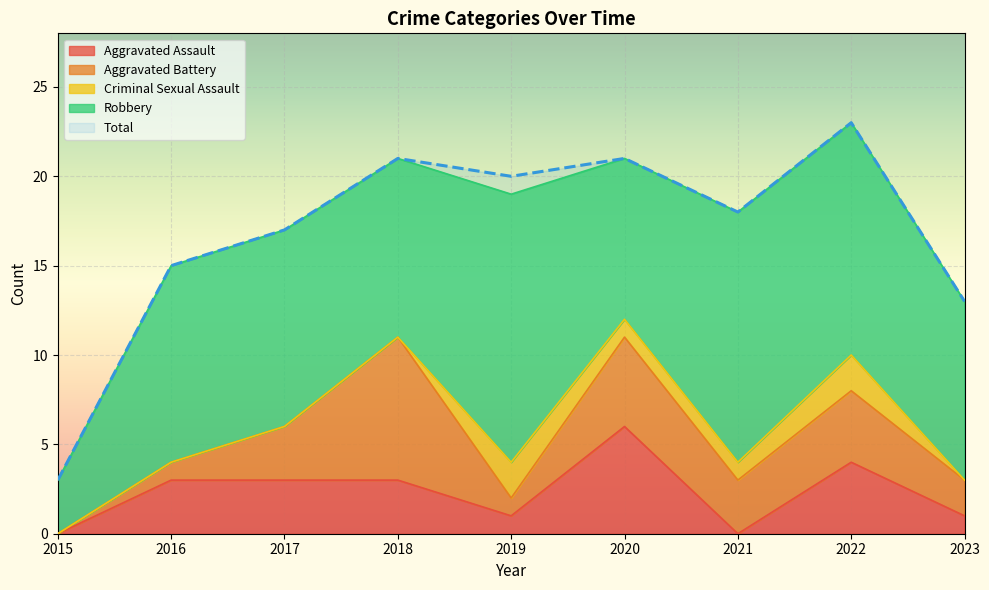

What is the difference between the highest and lowest values at 2021?

18